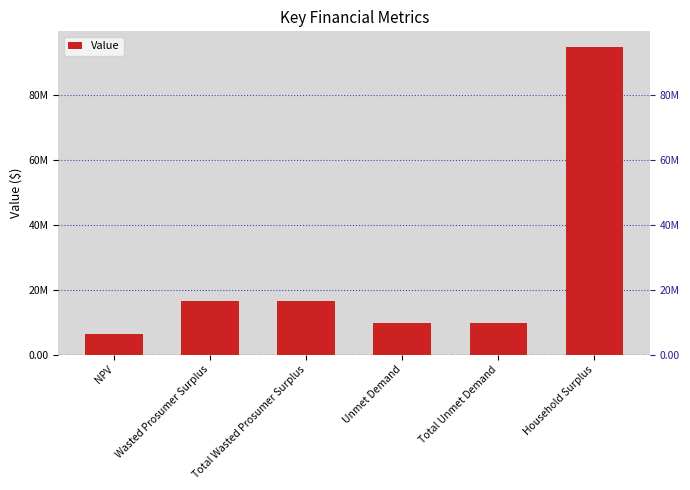

Rank the categories by value from lowest to highest.

NPV, Unmet Demand, Total Unmet Demand, Wasted Prosumer Surplus, Total Wasted Prosumer Surplus, Household Surplus